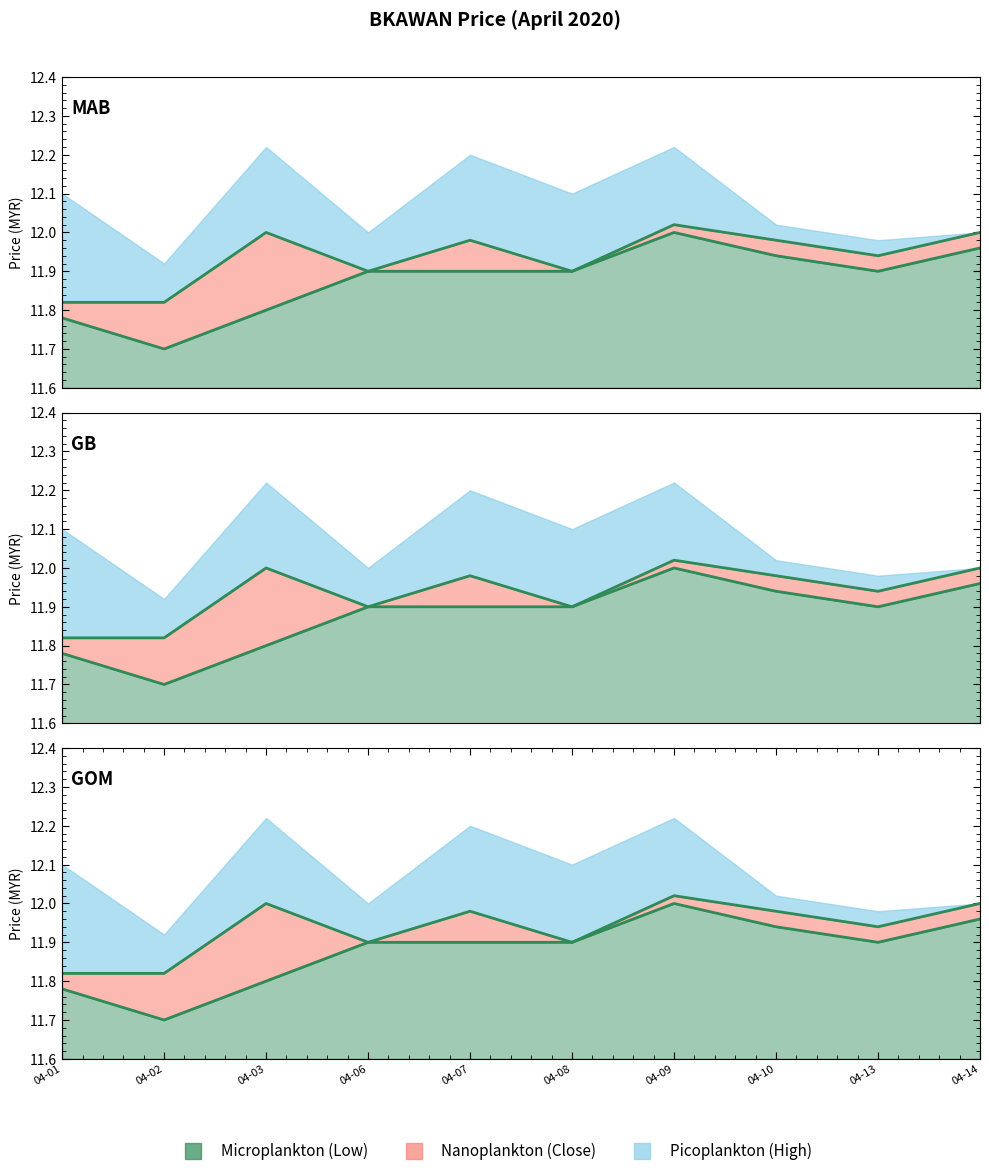

Reading left to right, list all the values displayed in this chart.

11.8	11.7	11.8	11.9	11.9	11.9	12.0	11.9	11.9	12.0